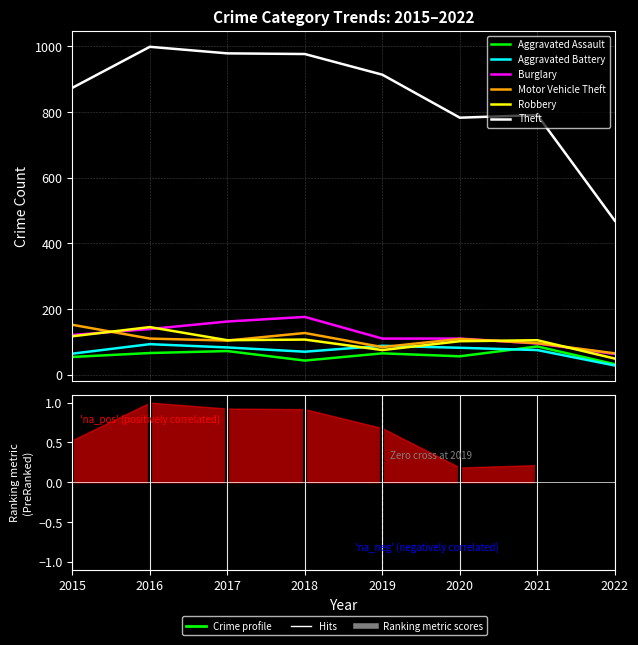

What is the sum of the Robbery values at 2017 and 2018?

212